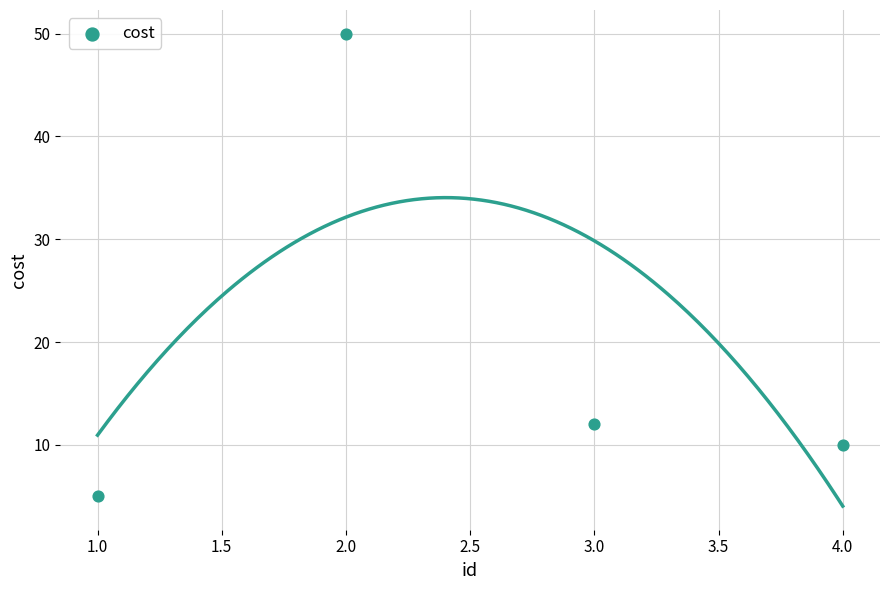

What is the range of Y values (max minus min)?

45